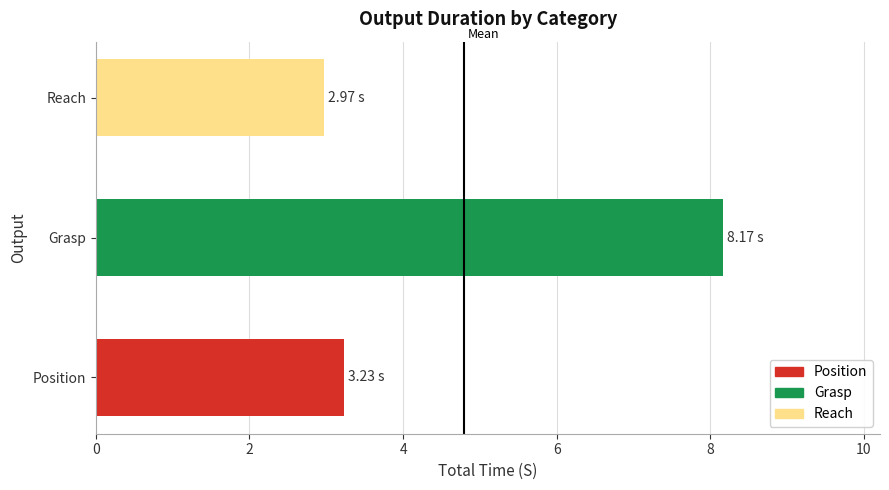

What is the ratio of the value at Position to the value at Reach?

1.1